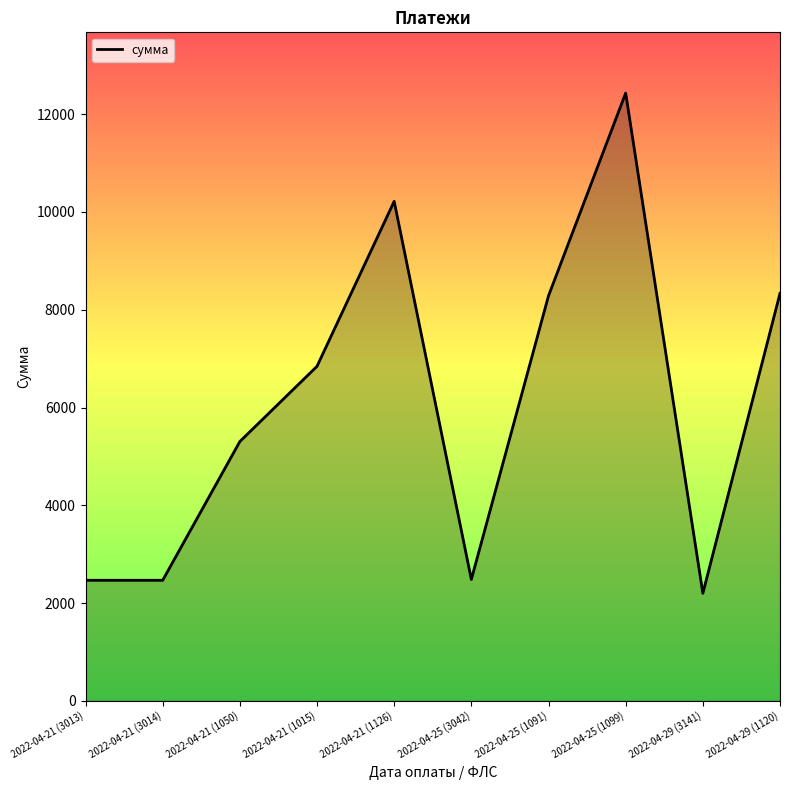

Between 2022-04-21 (1015) and 2022-04-25 (1091), which is larger?

2022-04-25 (1091)